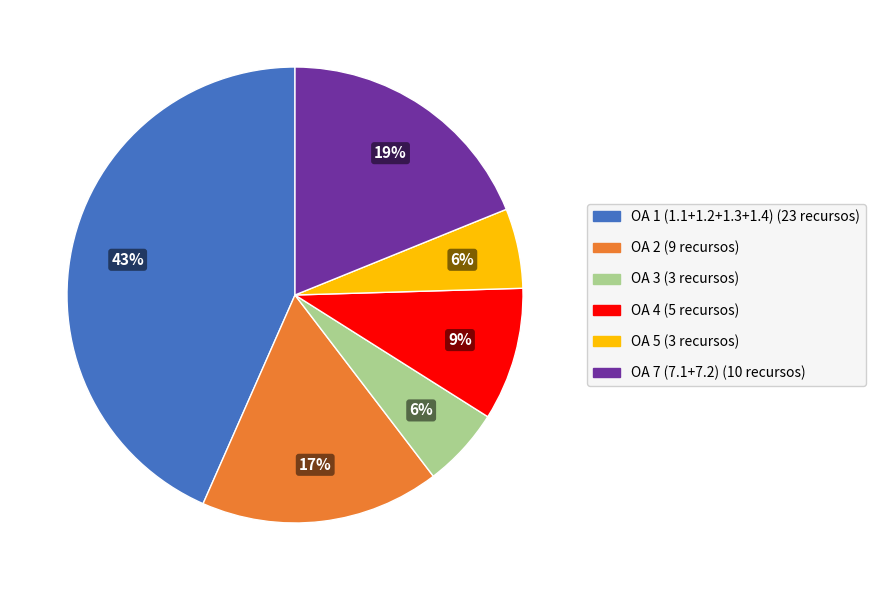

Does any single category account for the majority?

No